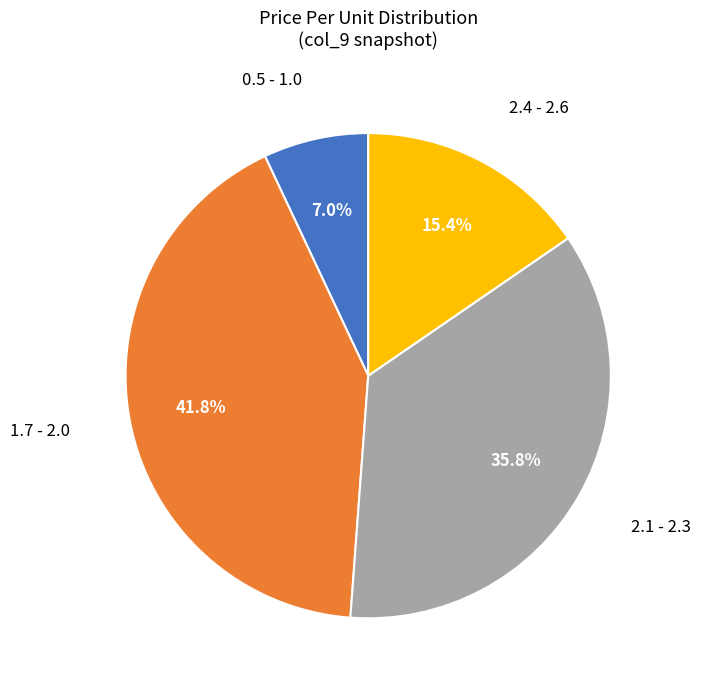

Is there a majority slice in this chart?

No